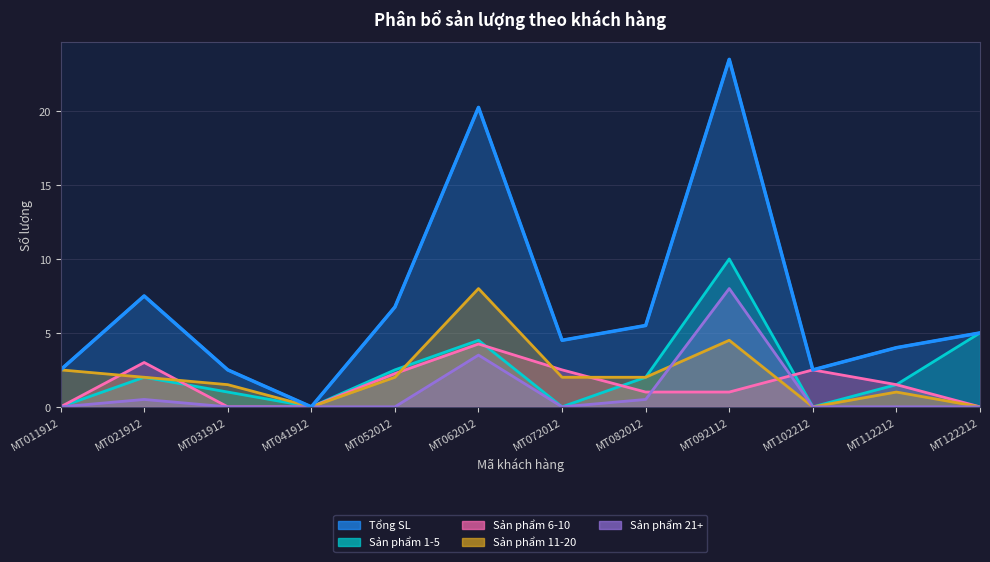

Reading right to left, transcribe all the data shown in this chart.

Tổng SL: 5.0	4.0	2.5	23.5	5.5	4.5	20.2	6.8	0.0	2.5	7.5	2.5
Sản phẩm 1-5: 5.0	1.5	0.0	10.0	2.0	0.0	4.5	2.5	0.0	1.0	2.0	0.0
Sản phẩm 6-10: 0.0	1.5	2.5	1.0	1.0	2.5	4.2	2.2	0.0	0.0	3.0	0.0
Sản phẩm 11-20: 0.0	1.0	0.0	4.5	2.0	2.0	8.0	2.0	0.0	1.5	2.0	2.5
Sản phẩm 21+: 0.0	0.0	0.0	8.0	0.5	0.0	3.5	0.0	0.0	0.0	0.5	0.0